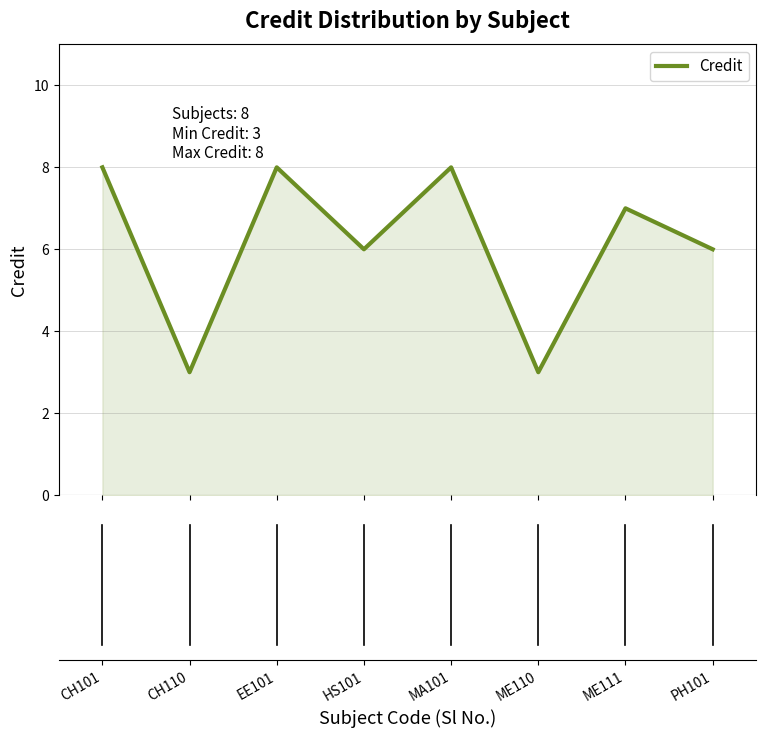

What is the difference between the second highest and second lowest values?

5